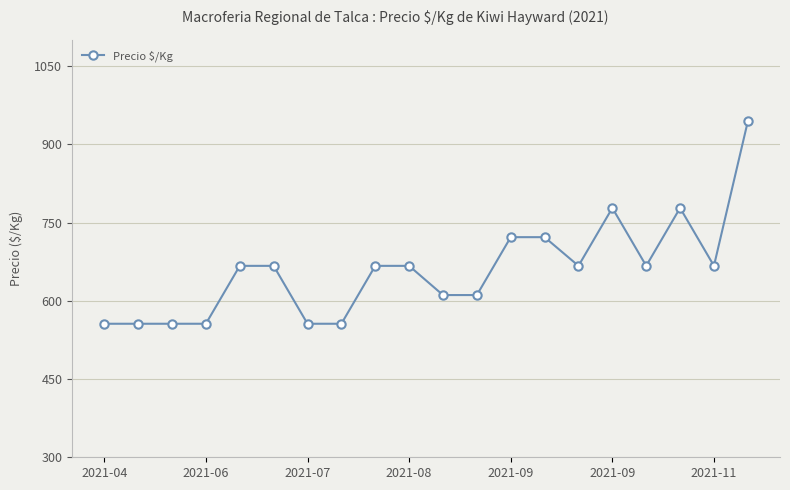

What is the average value?

659